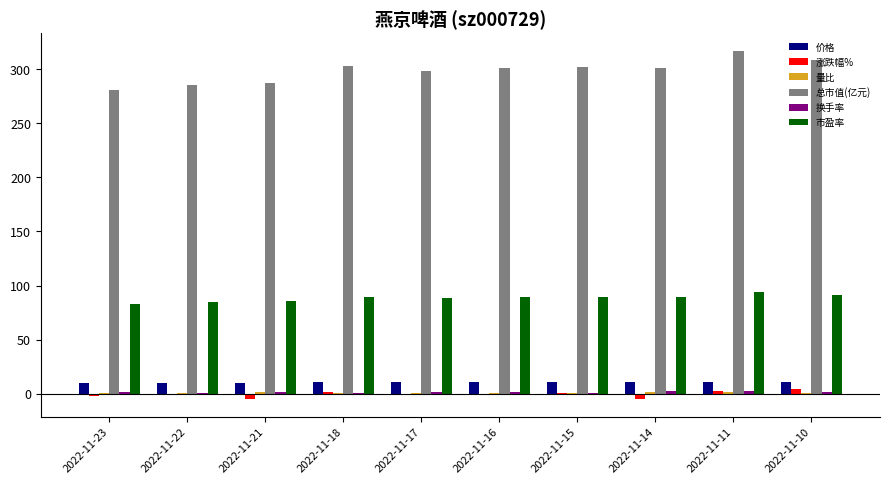

What is the greatest value displayed?

316.8